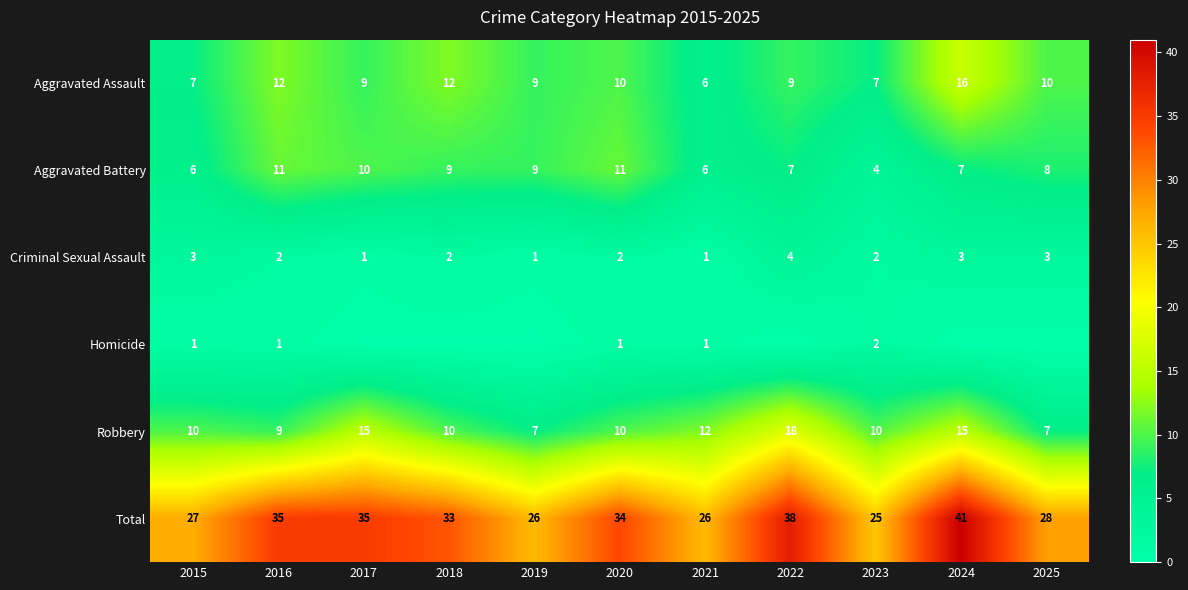

Is the value of Aggravated Battery at 2020 greater than the value of Robbery at 2023?

Yes